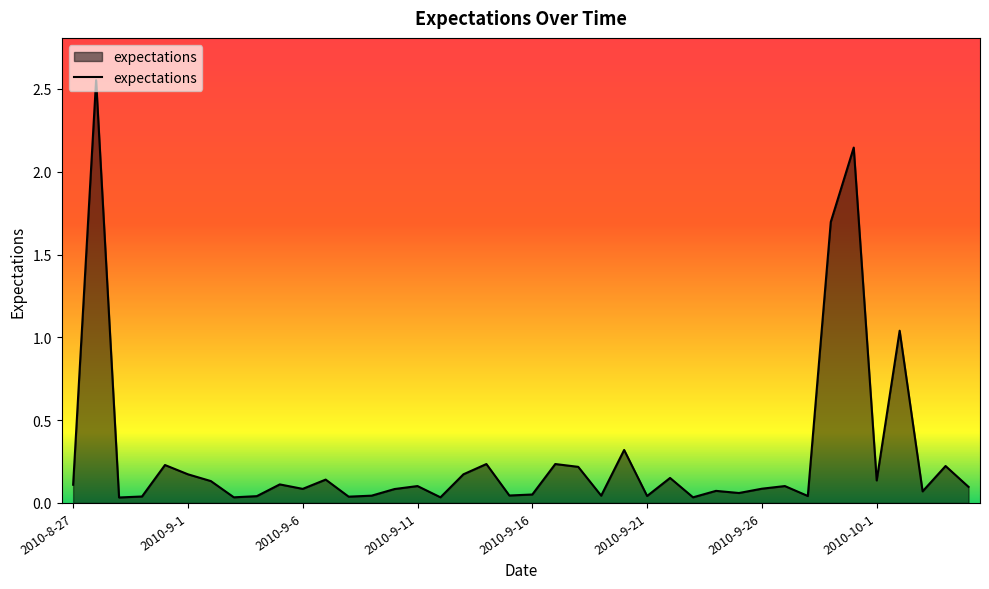

What is the sum of all values?

11.3